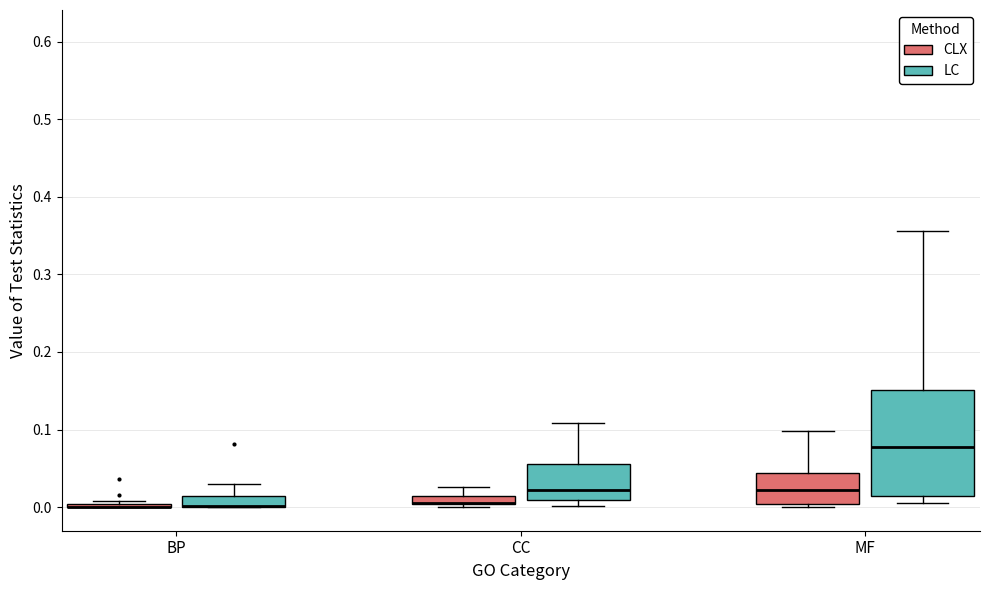

Which box is the tallest, from its lower edge to its upper edge?

MF (LC)